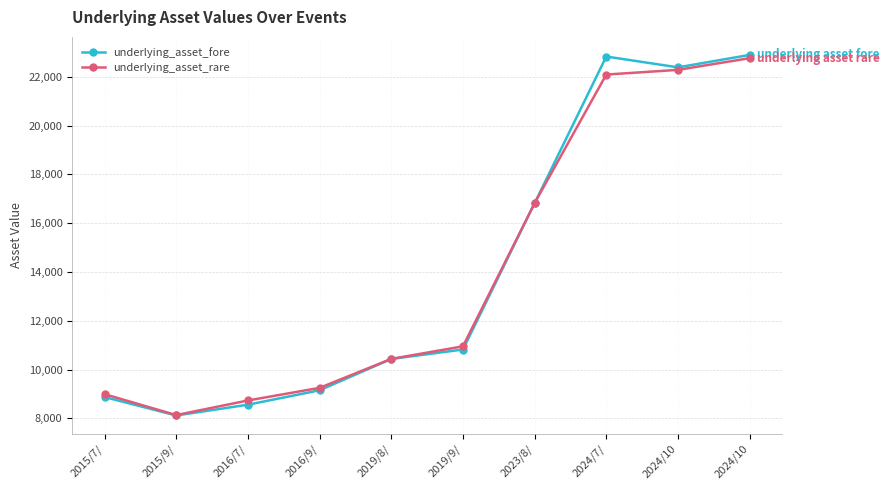

Between 2015/9/ and 2016/7/, which is larger?

2016/7/